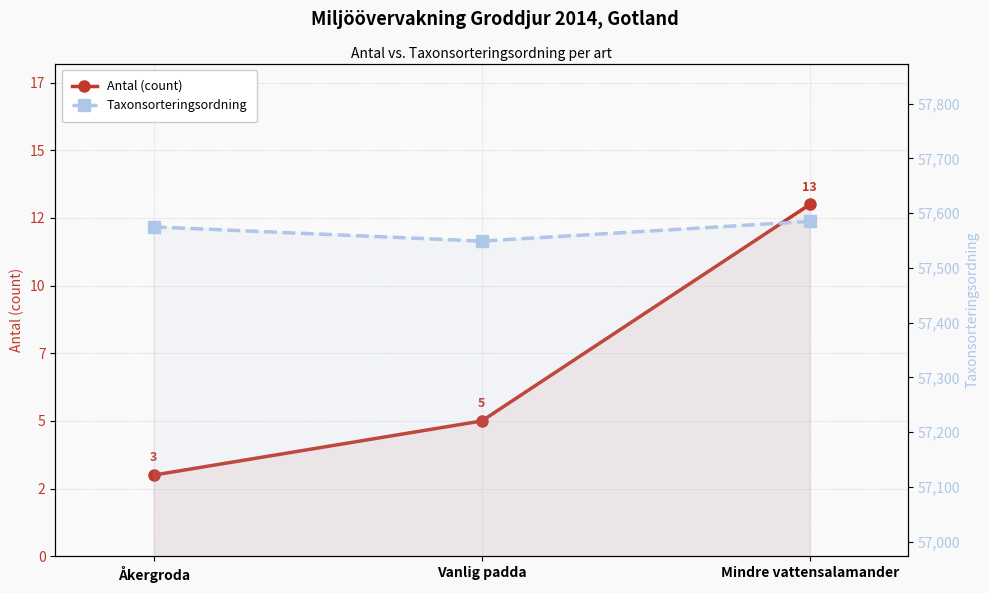

The Taxonsorteringsordning series shows 35398 at Åkergroda. True or false?

False